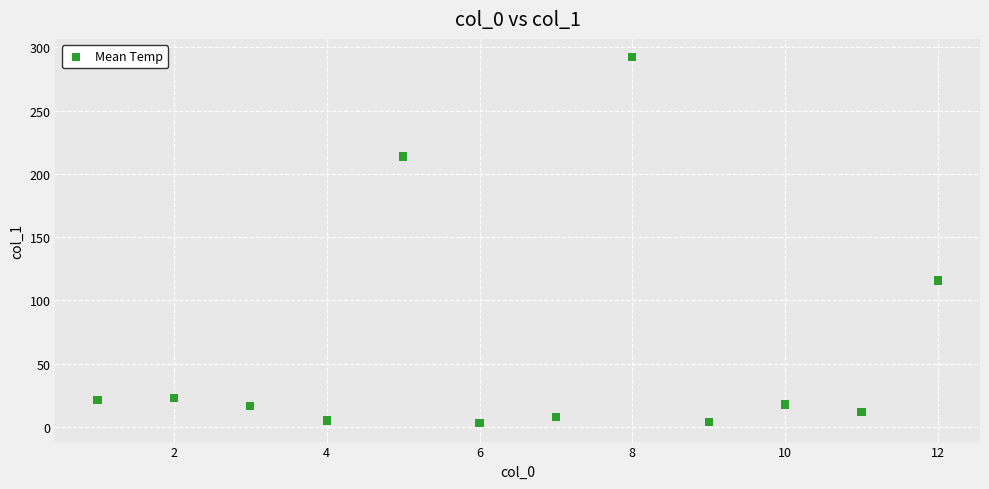

What is the range of X values (max minus min)?

11.0